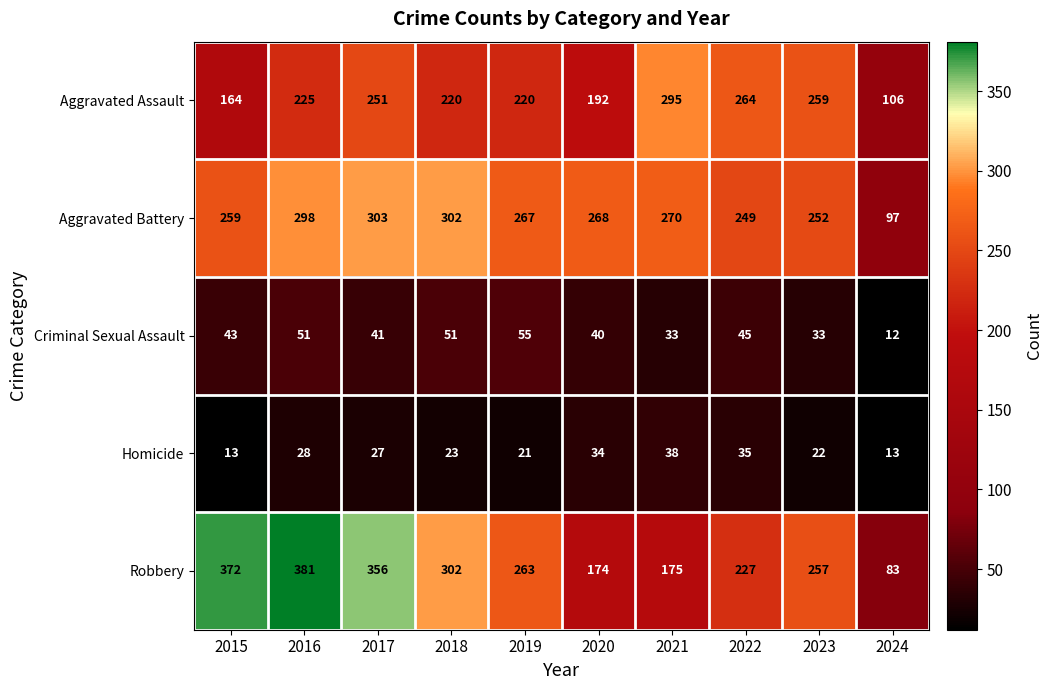

Which label corresponds to the smallest value in the chart?

2024